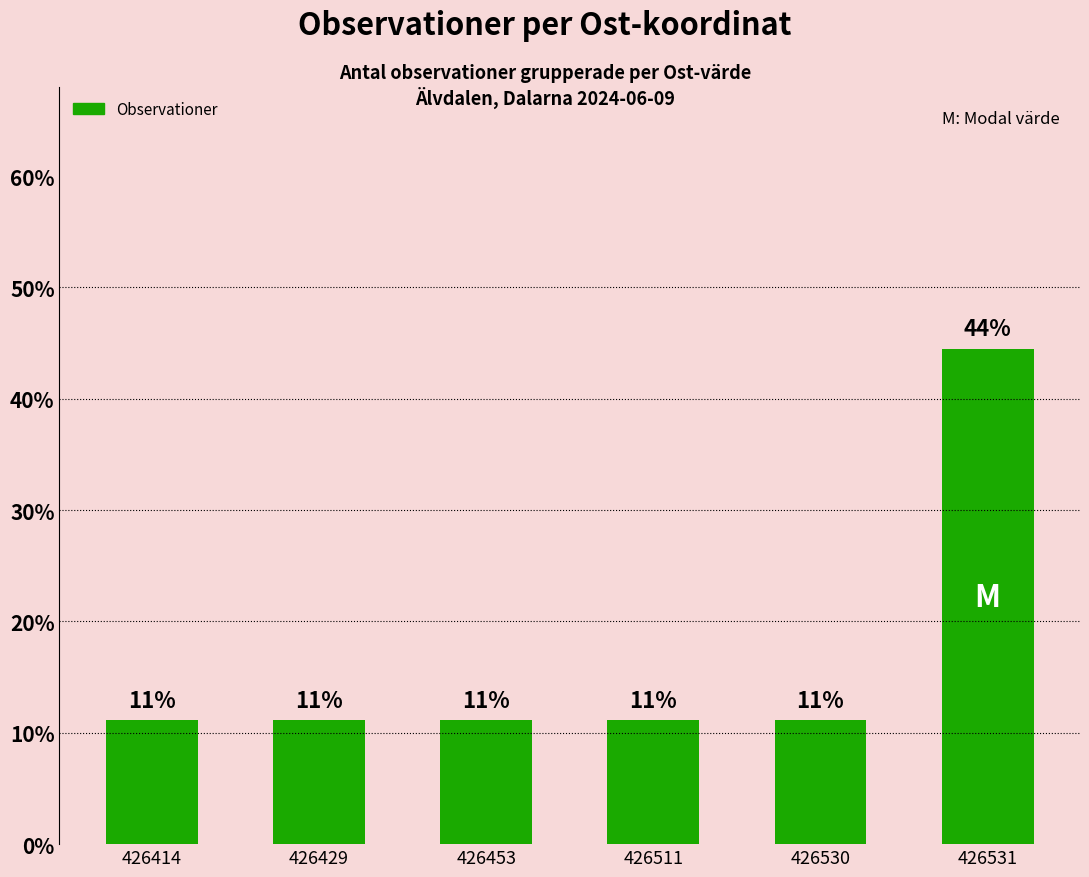

Does the chart contain any negative values?

No